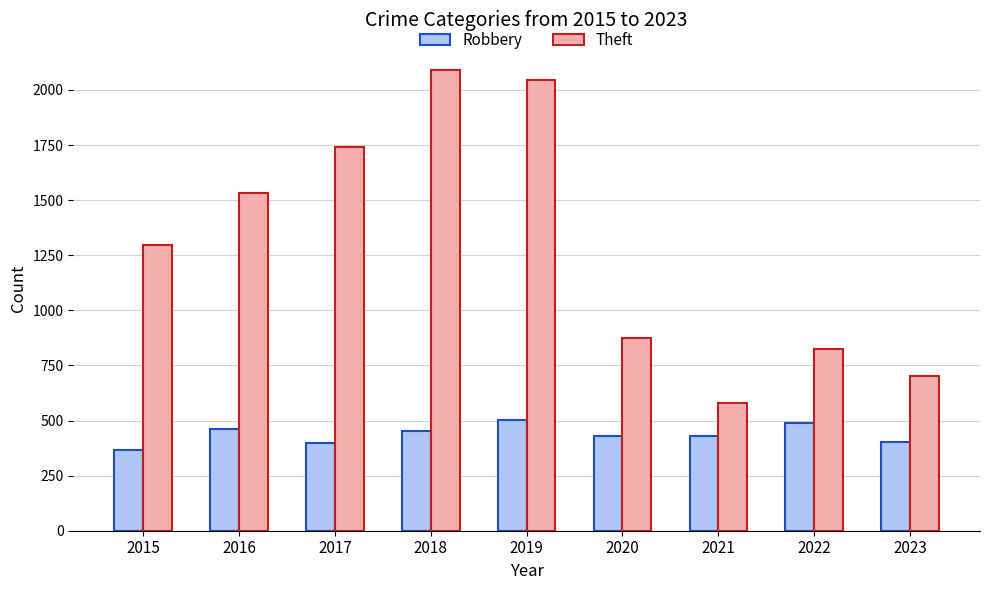

Where does the Robbery series first go above 432?

2016